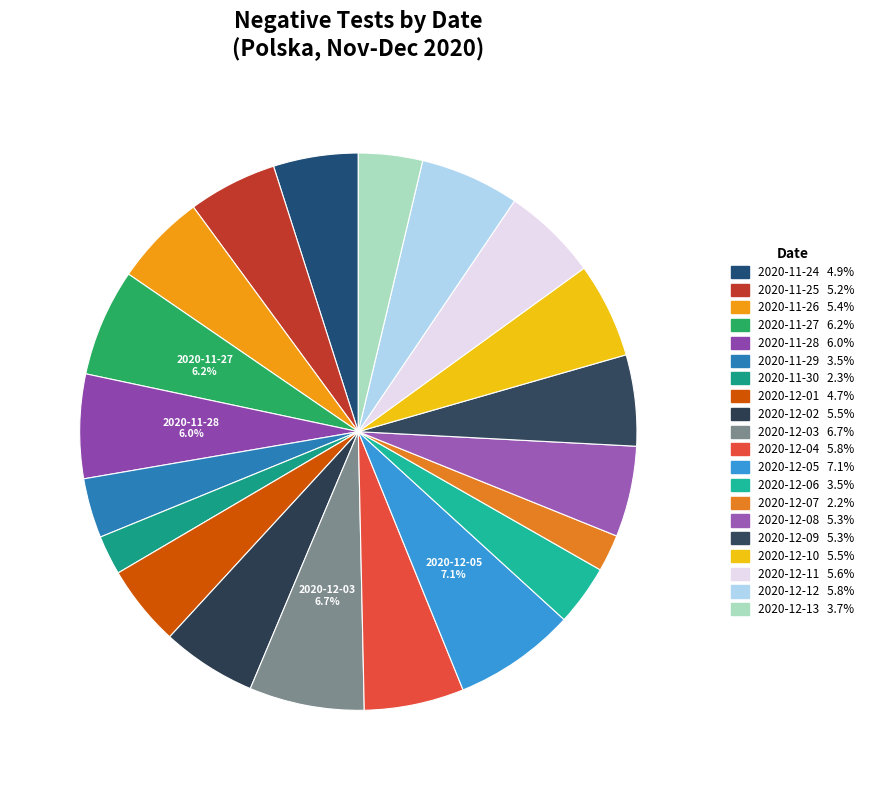

How many segments does this pie chart have?

20